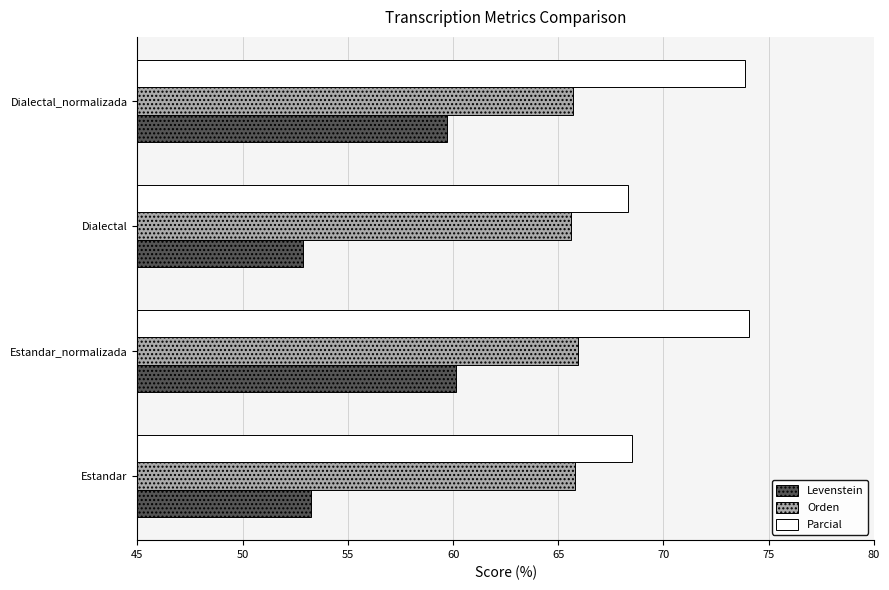

Which series has the largest range (max minus min)?

Levenstein